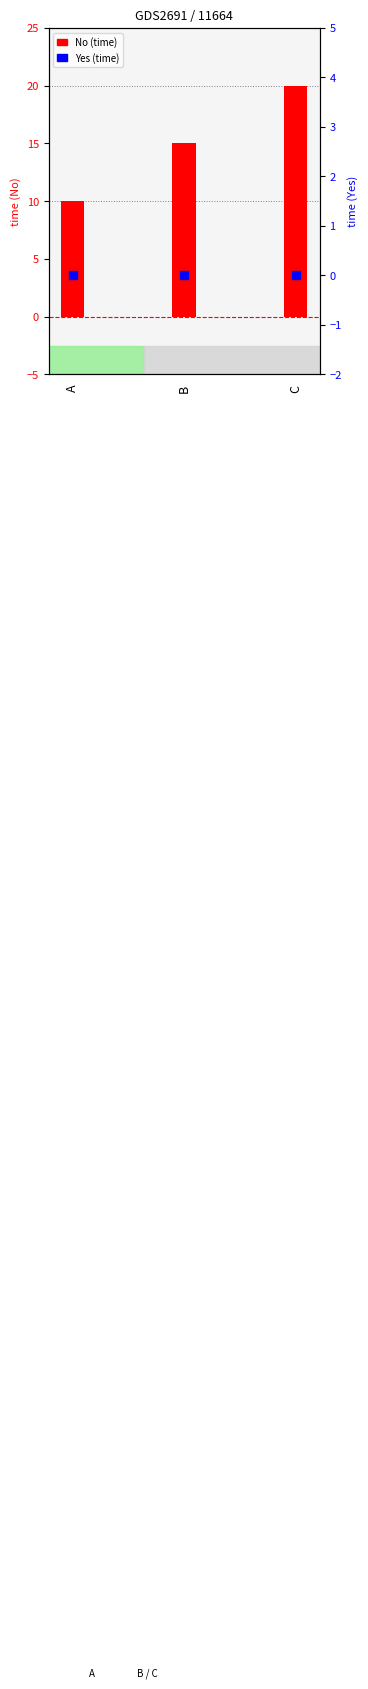

What is the total value across all series at B?

15